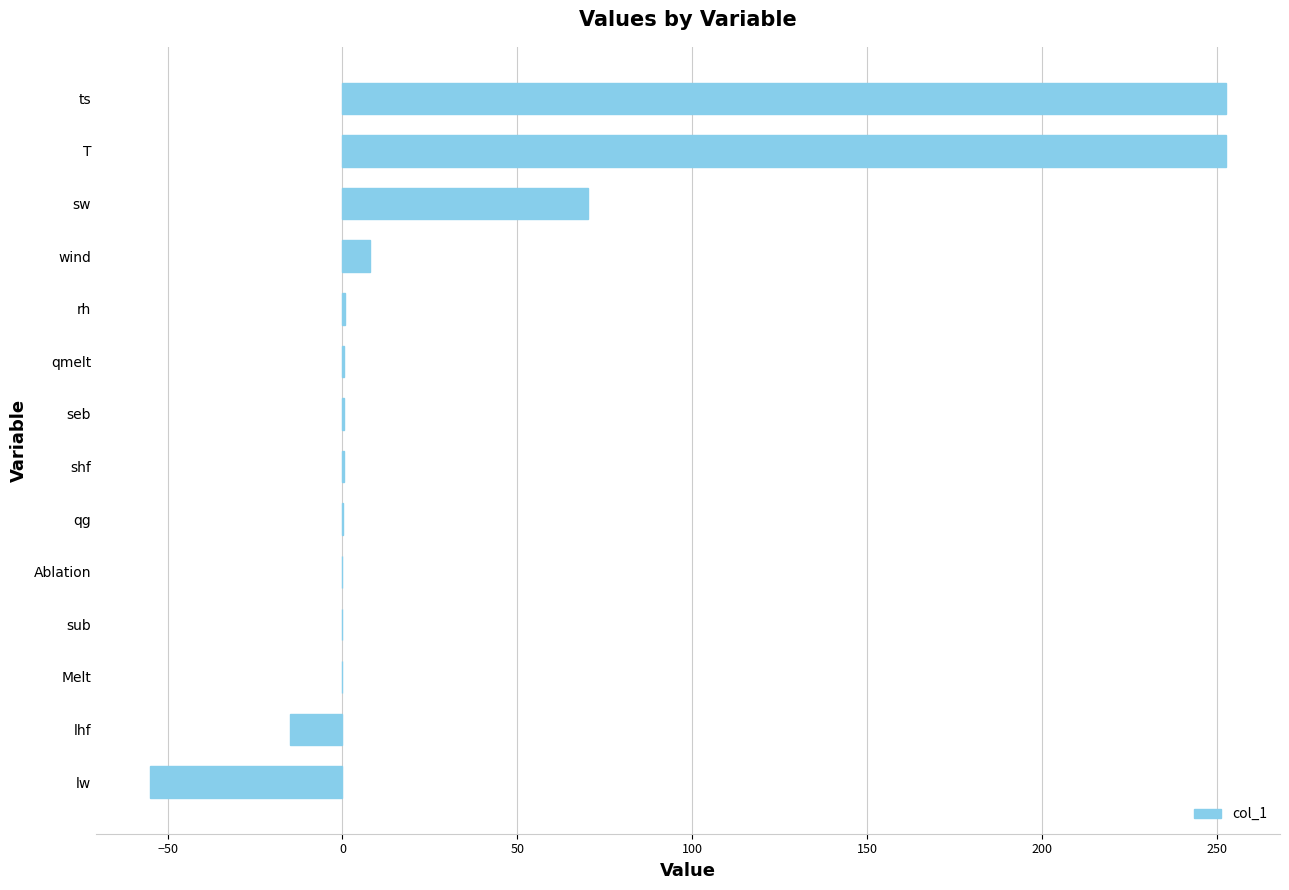

The chart shows a value of 73.7 at ts. True or false?

False